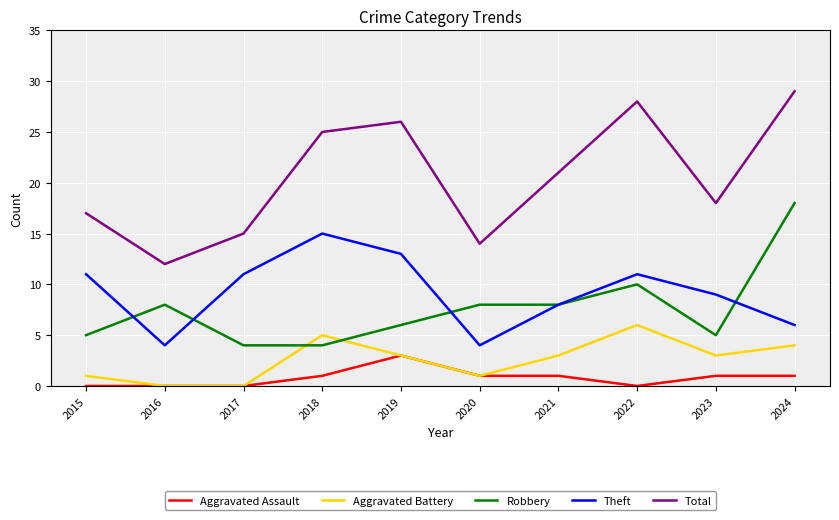

What are all the series names shown in the legend?

Aggravated Assault, Aggravated Battery, Robbery, Theft, Total